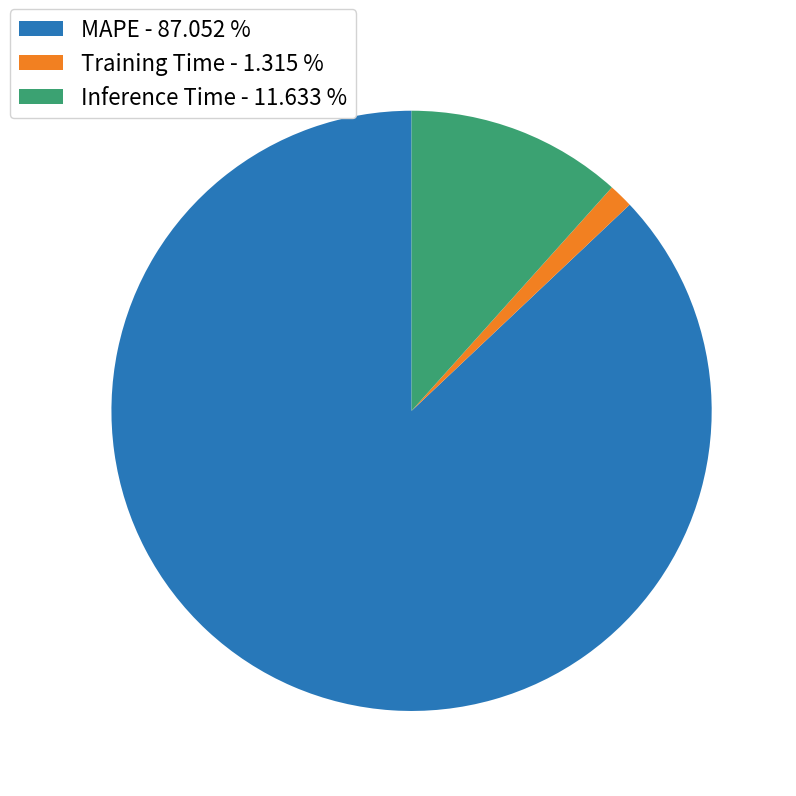

How many segments does this pie chart have?

3